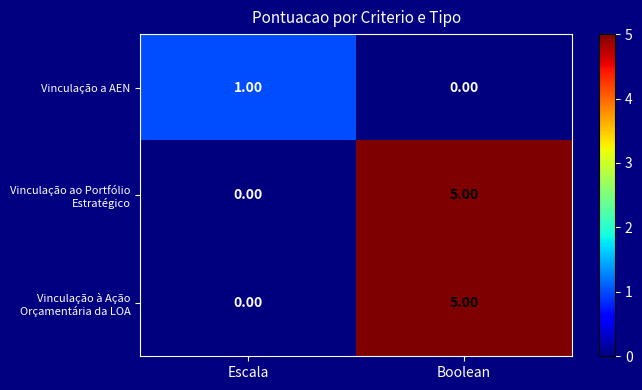

Rank the categories by Vinculação a AEN value from highest to lowest.

Escala, Boolean